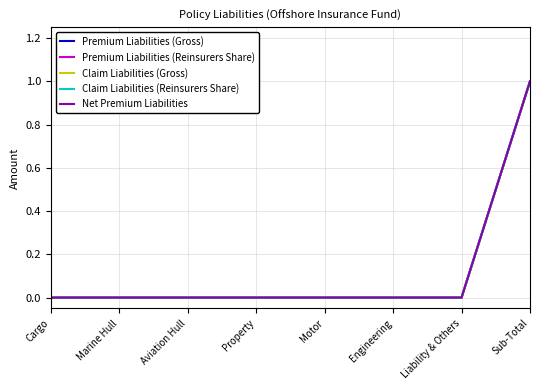

At how many categories does at least one series exceed 0?

1